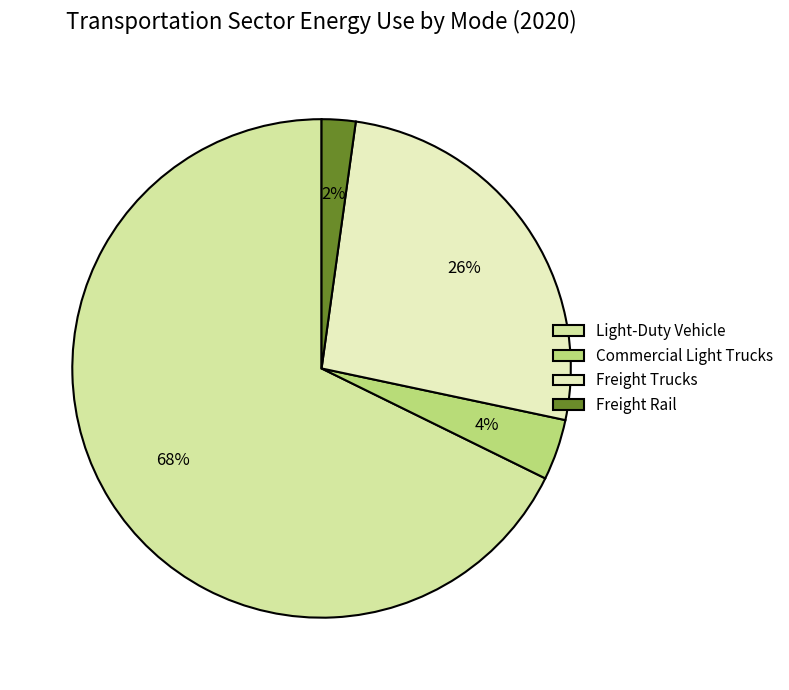

Rank the categories by value from lowest to highest.

Freight Rail, Commercial Light Trucks, Freight Trucks, Light-Duty Vehicle